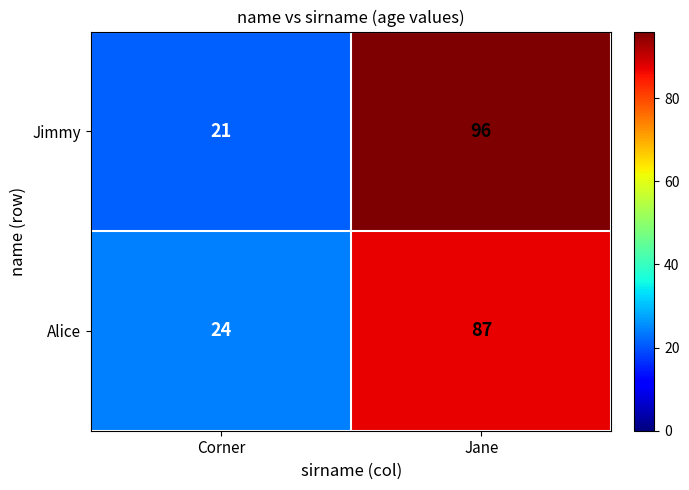

At how many categories does at least one series exceed 51?

1